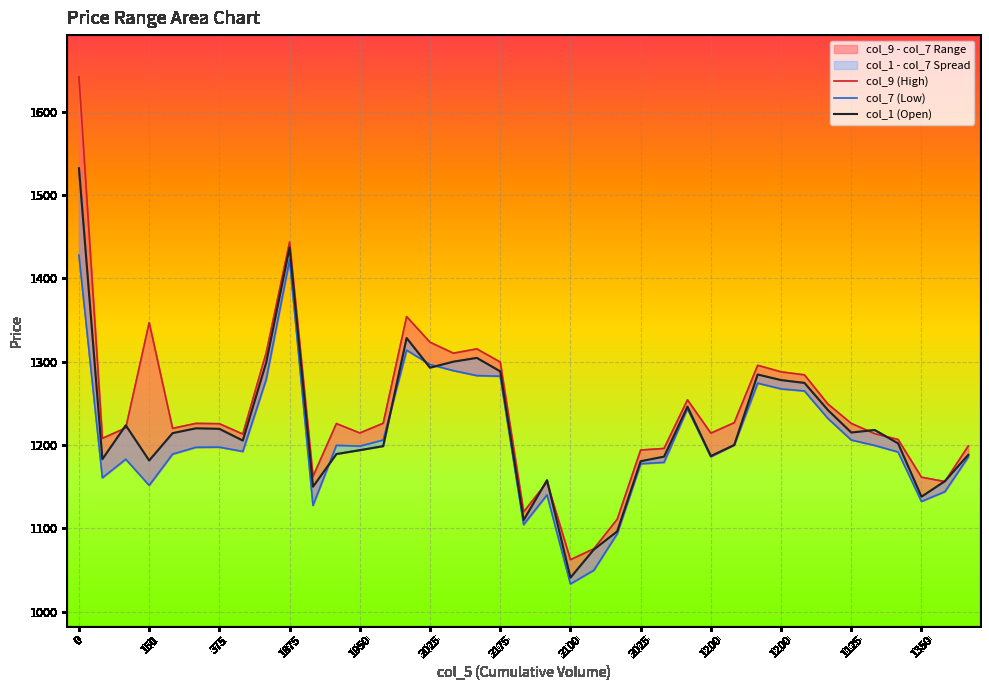

What is the difference between the highest and lowest values at 1350?

29.1